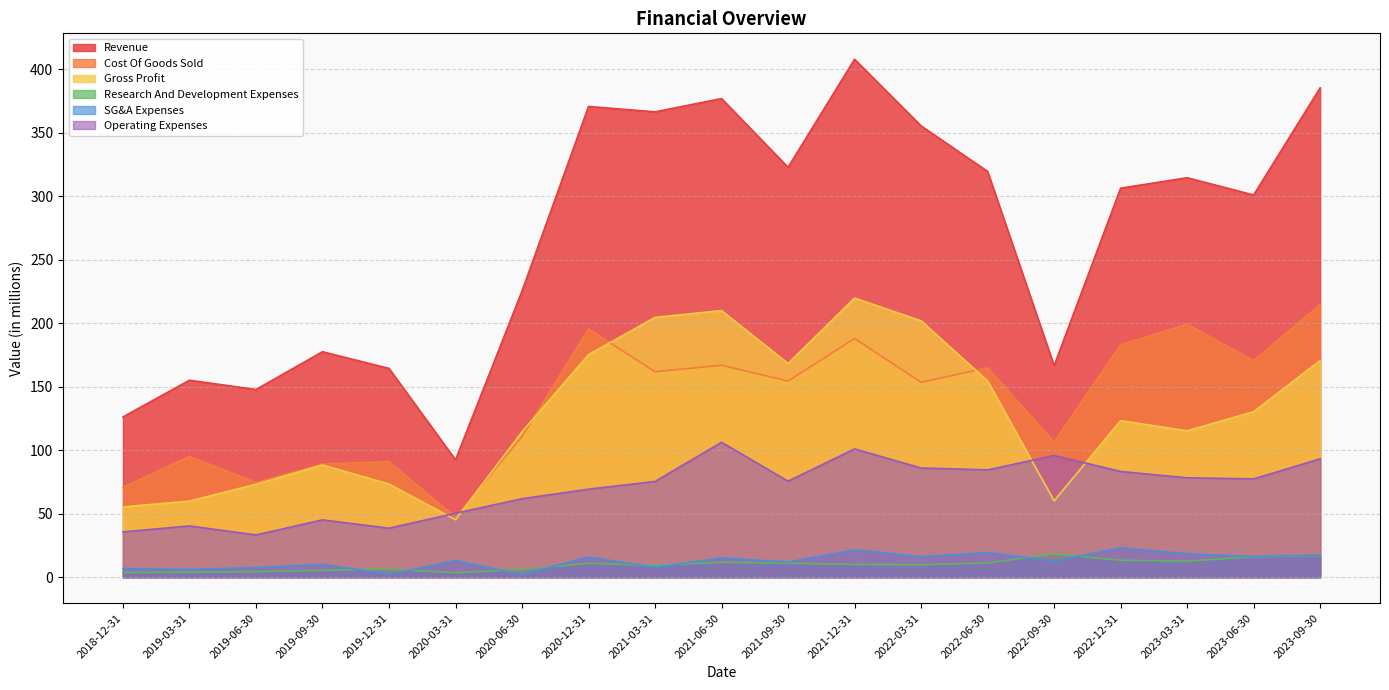

What is the difference between the maximum and minimum values in the Cost Of Goods Sold series?

167.5